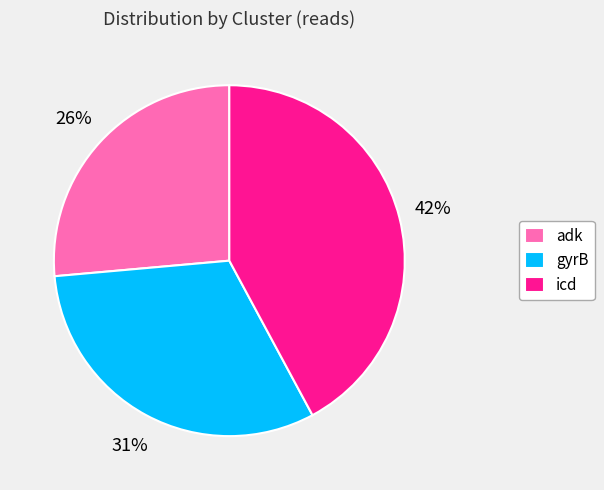

Which slice is the largest?

icd